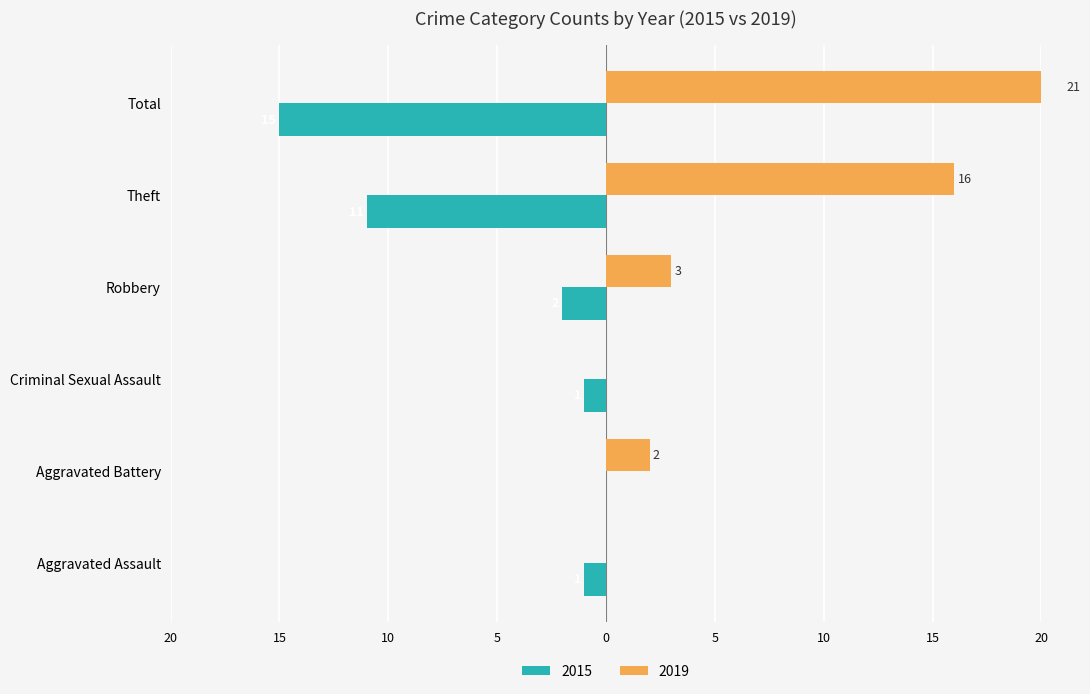

At how many categories does at least one series exceed 1?

4